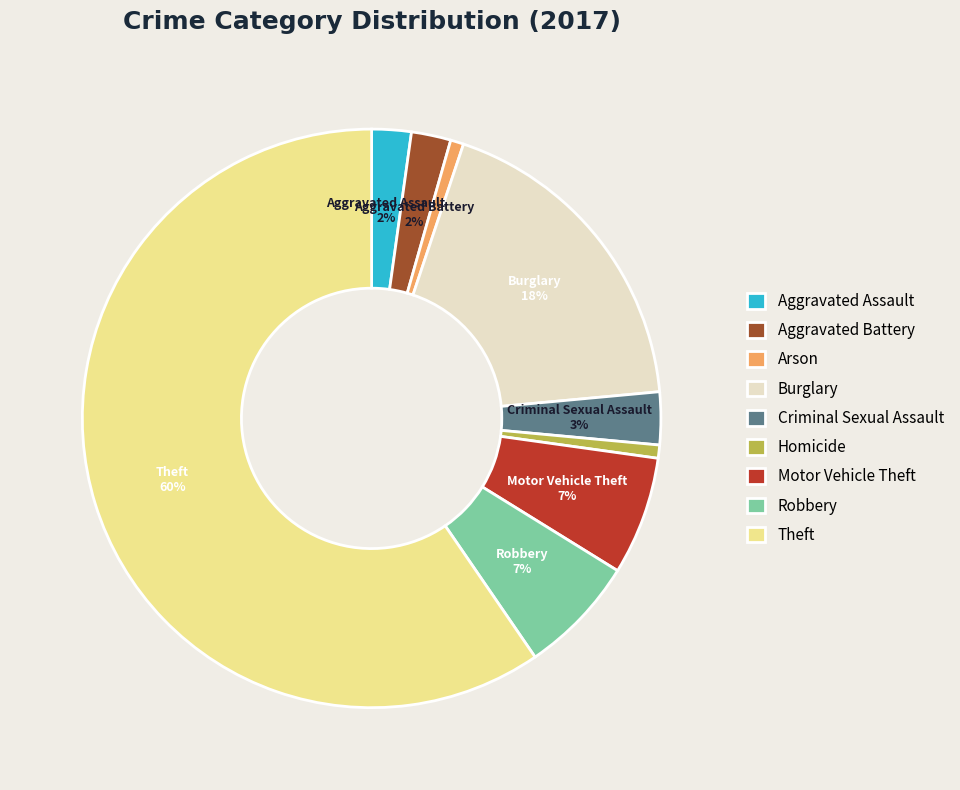

True or false: Homicide accounts for 1% of the total.

True